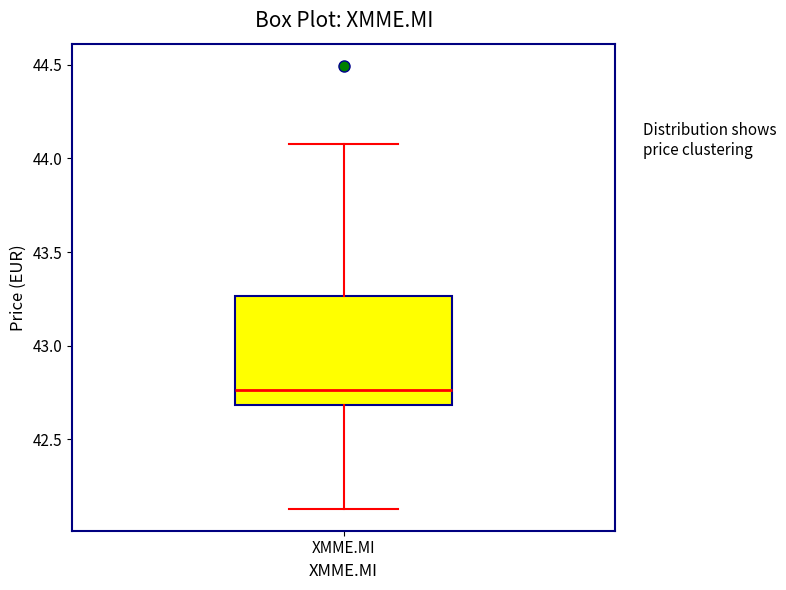

Read this box plot against the y-axis: the position of the median line, the range covered by the box, and the ends of both whiskers. The values are not printed on the chart, so give them approximately, as read against the axis.

median 42.75, box 42.70 to 43.25, whiskers 42.15 to 44.10